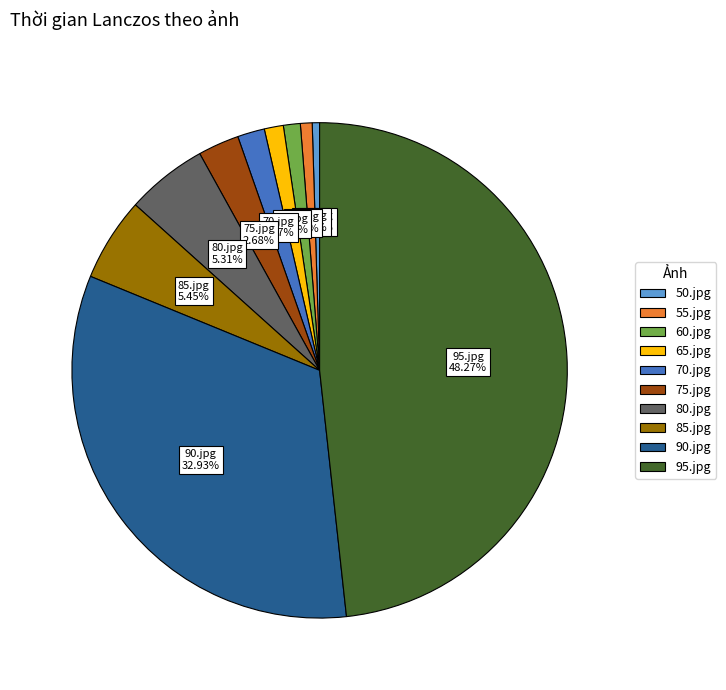

Between 75.jpg and 85.jpg, which is larger?

85.jpg